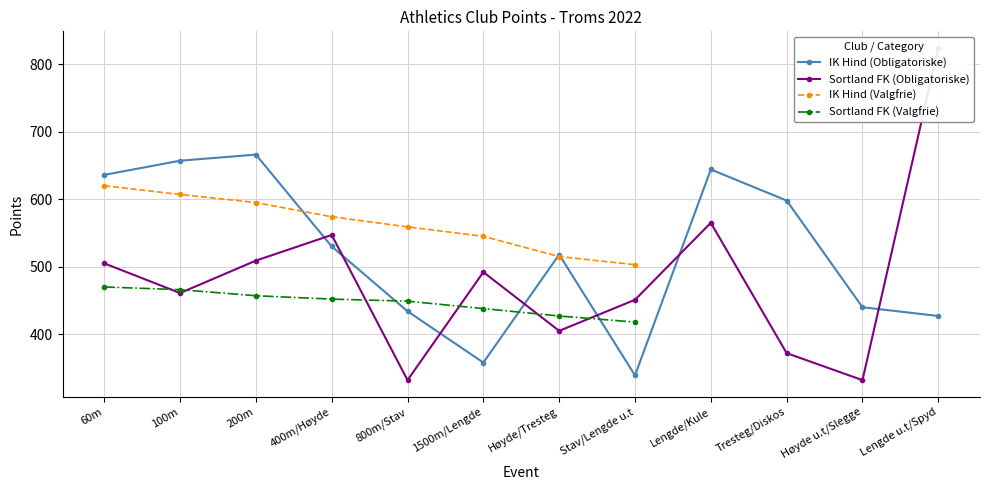

What is the average value of the Sortland FK (Obligatoriske) series?

482.9